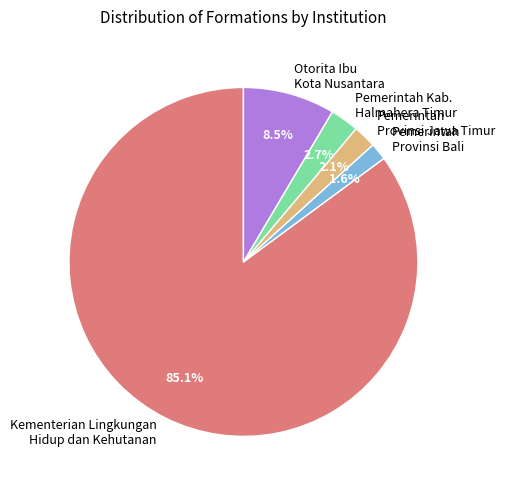

How much of the chart is everything except Kementerian Lingkungan Hidup dan Kehutanan?

14.9%